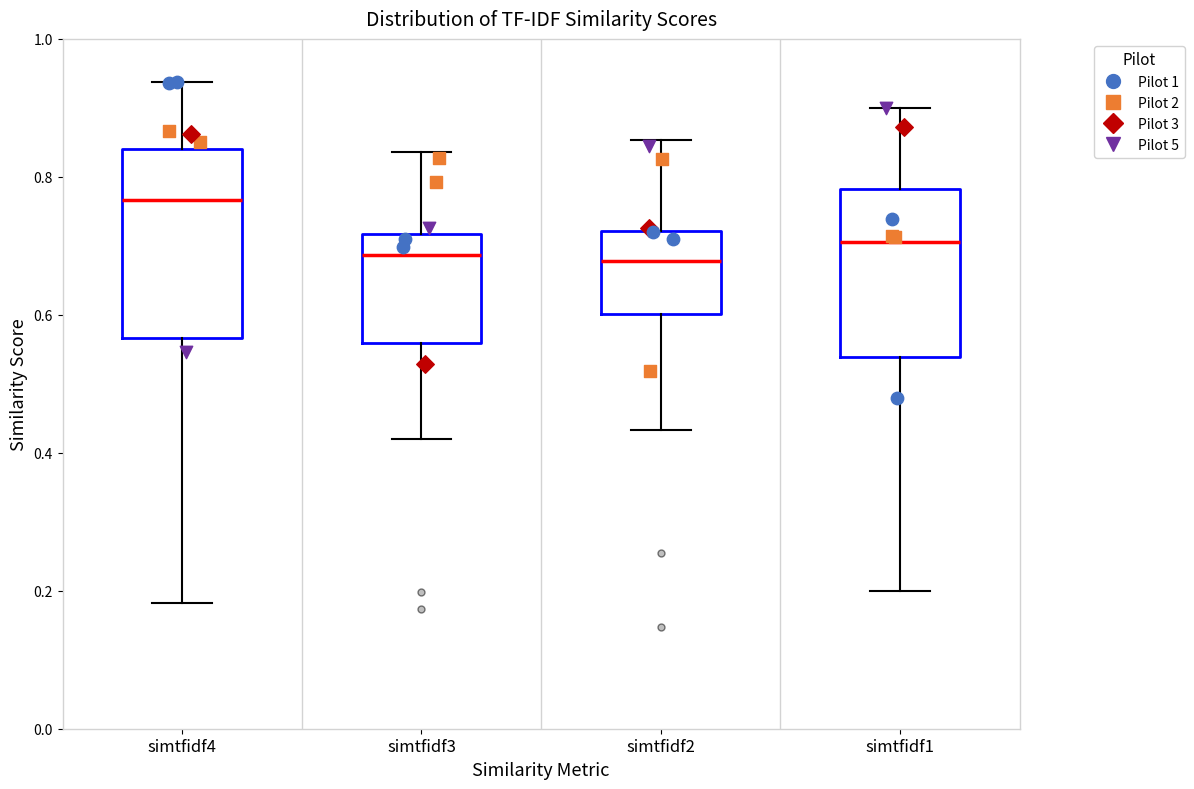

Which box is the tallest, from its lower edge to its upper edge?

simtfidf4